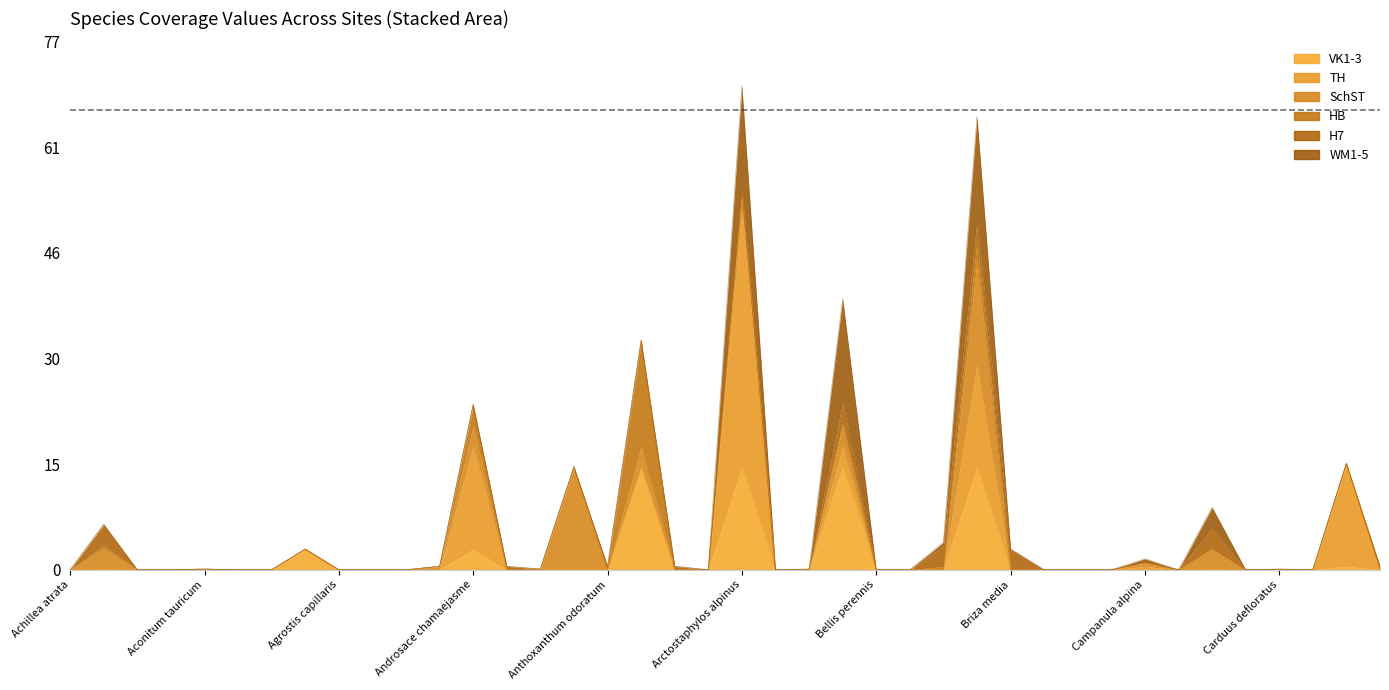

What are all the series names shown in the legend?

VK1-3, TH, SchST, HB, H7, WM1-5